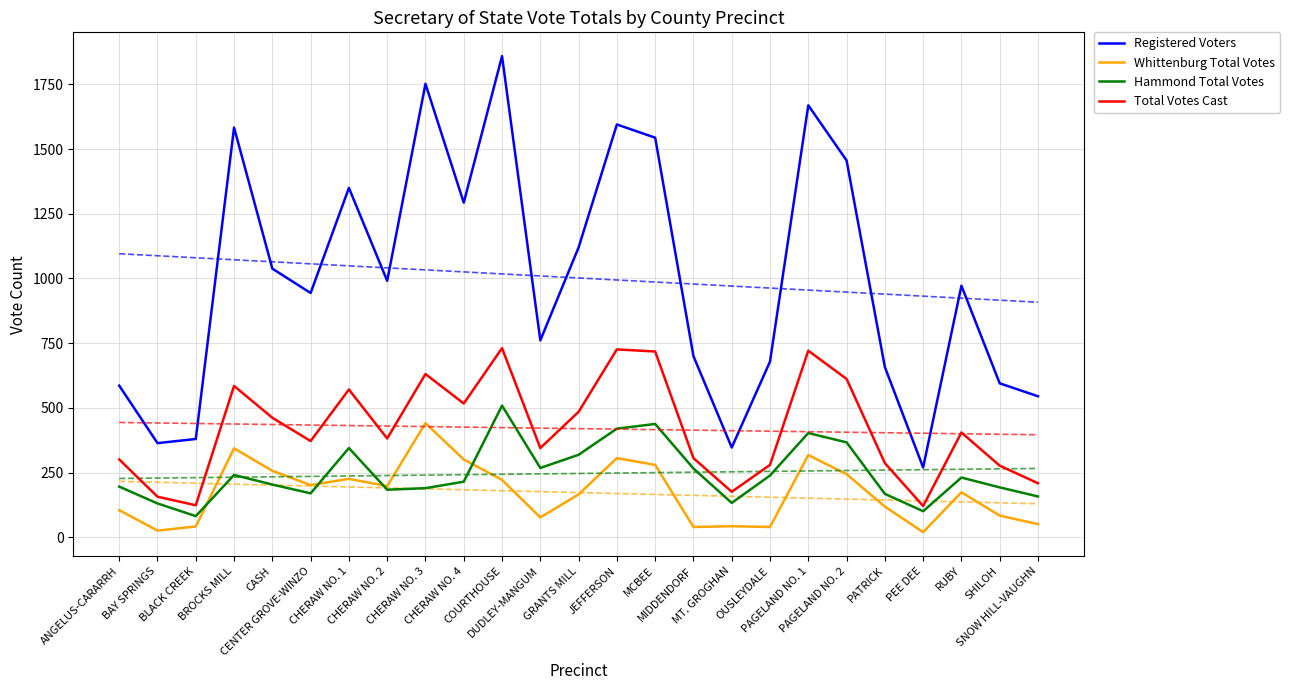

Is the value of Hammond Total Votes at CASH greater than the value of Registered Voters at SNOW HILL-VAUGHN?

No